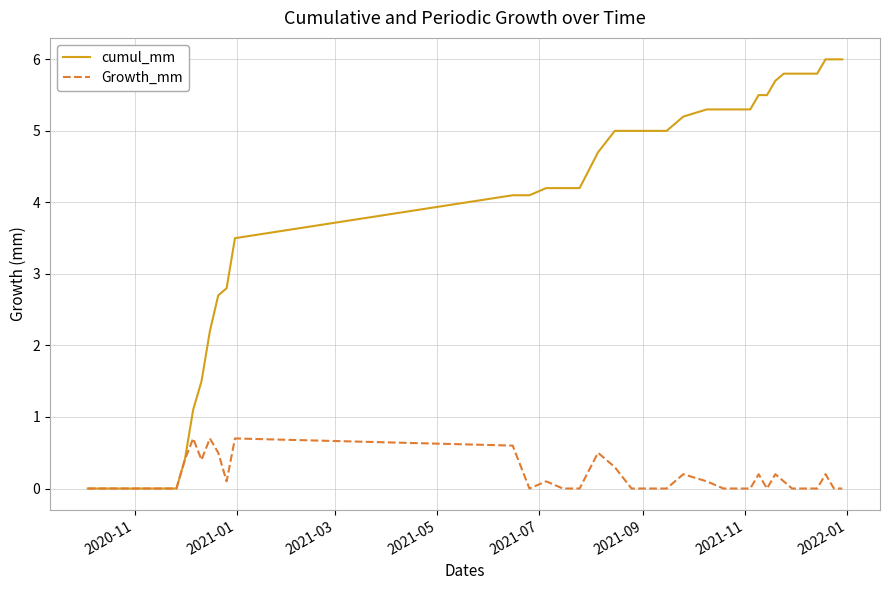

Rank the series by their average value, from highest to lowest.

cumul_mm, Growth_mm